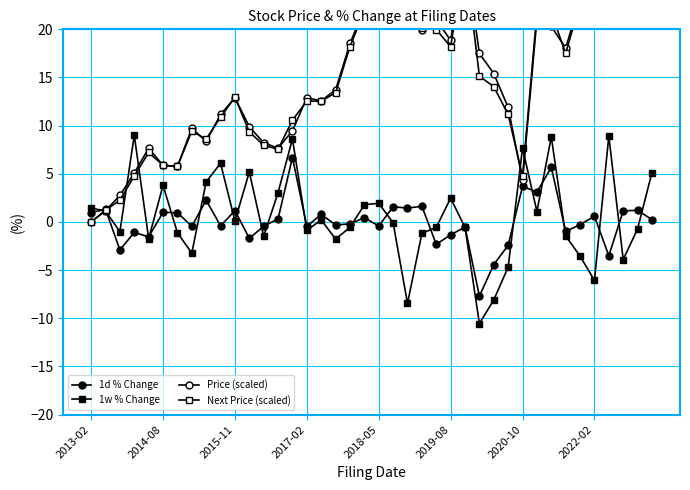

True or false: Next Price (scaled) and 1w % Change intersect in this chart.

True